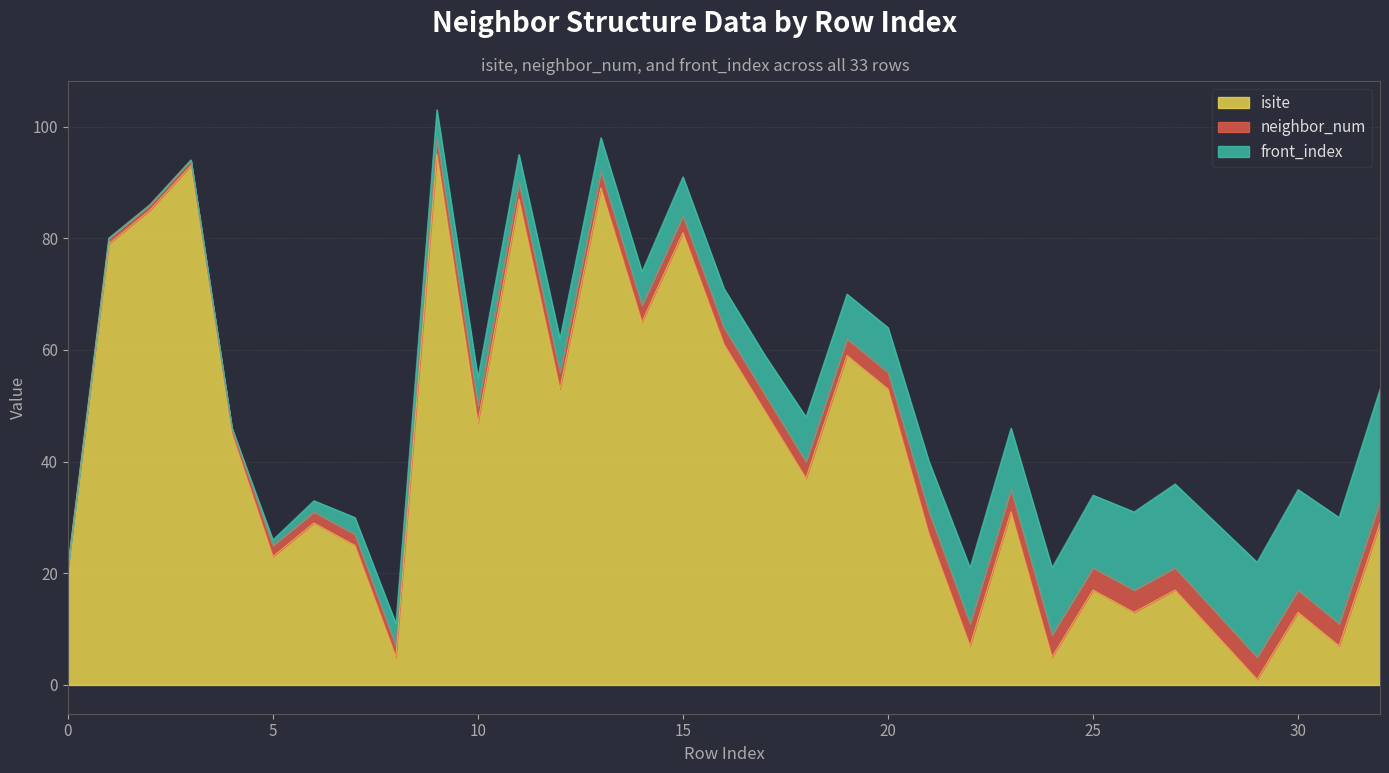

At which category does isite reach its first local valley?

5